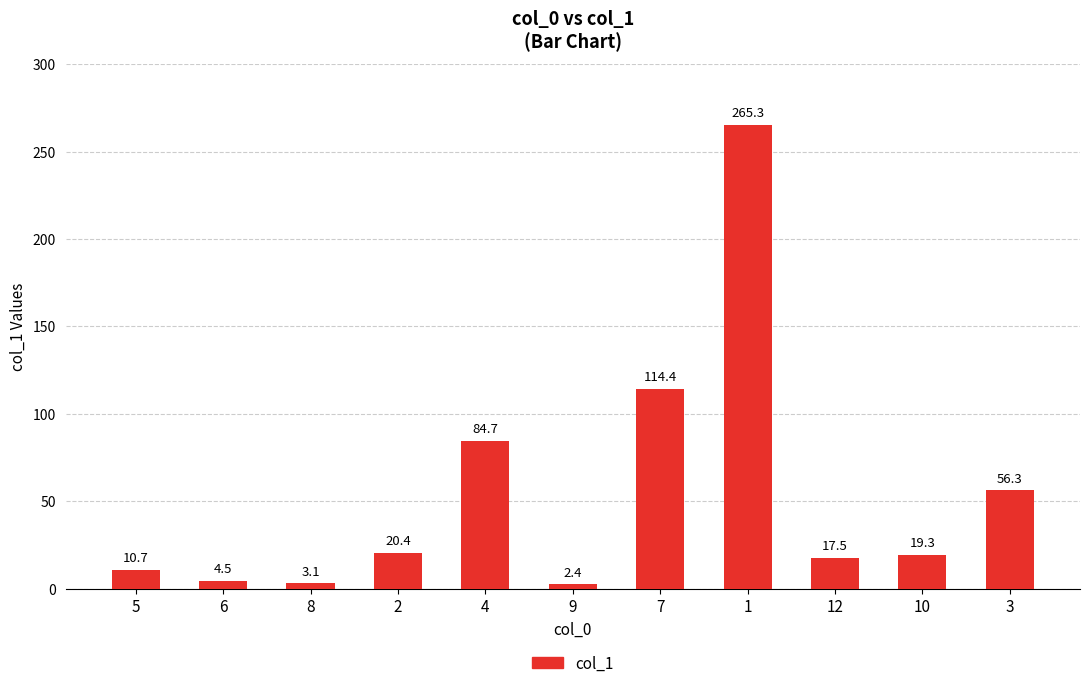

Are the bars horizontal?

No